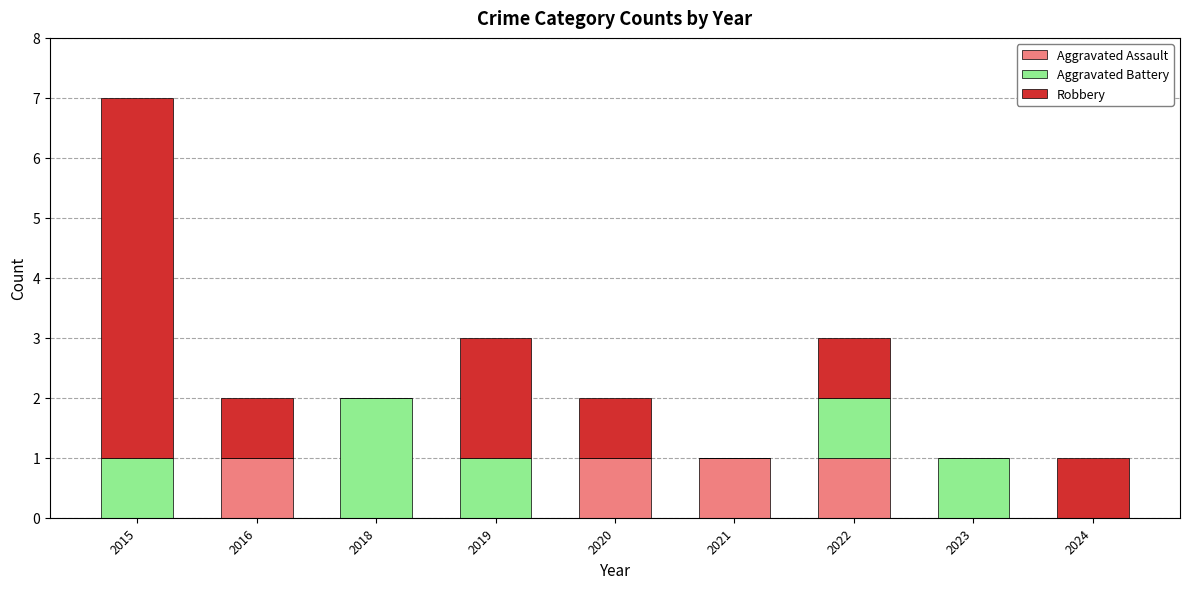

How many data points does each series have?

9